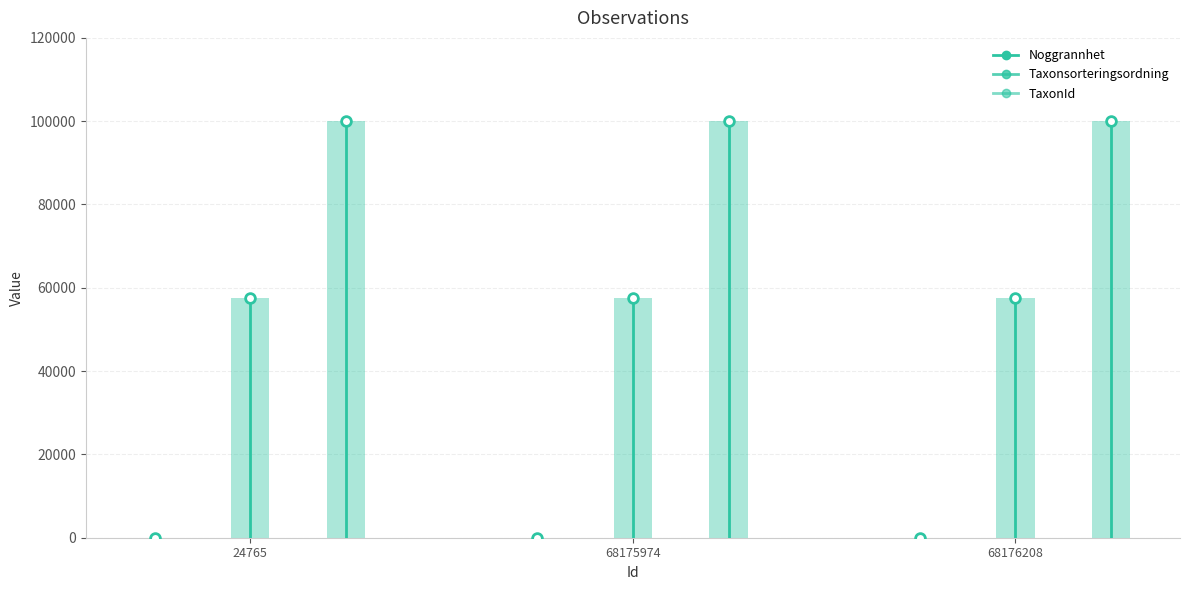

At which category is the sum across all series the highest?

24765